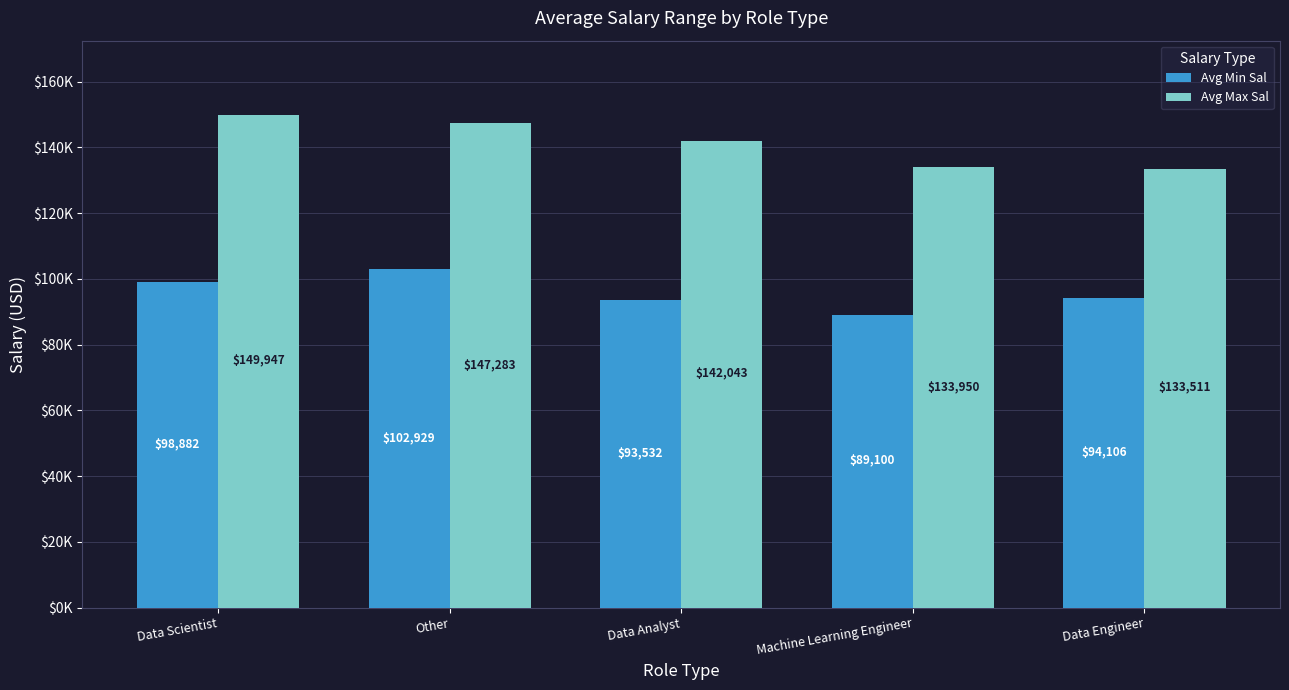

Does the chart contain stacked bars?

No